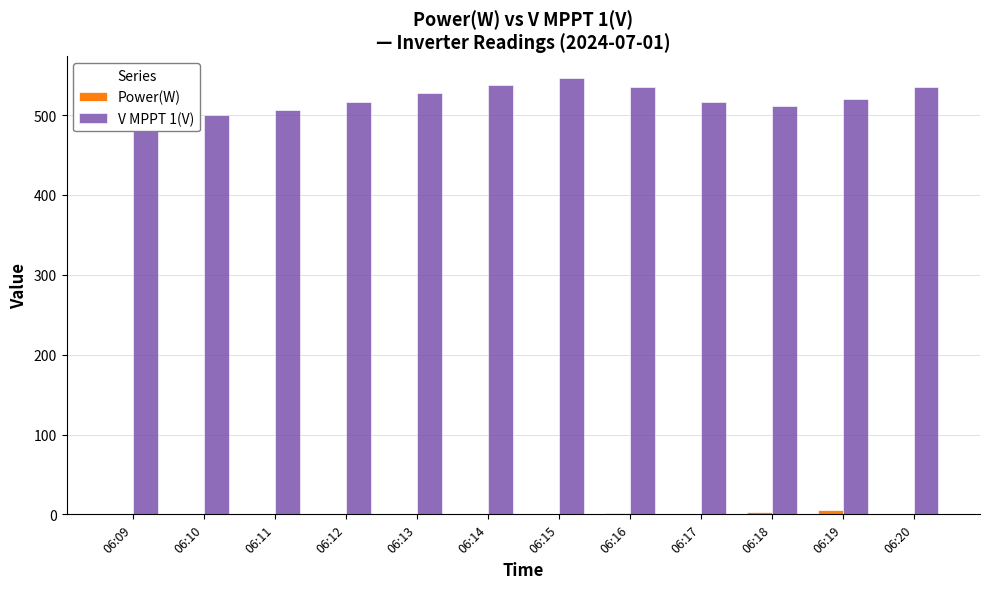

What is the sum of the Power(W) values at 06:19 and 06:15?

5.0